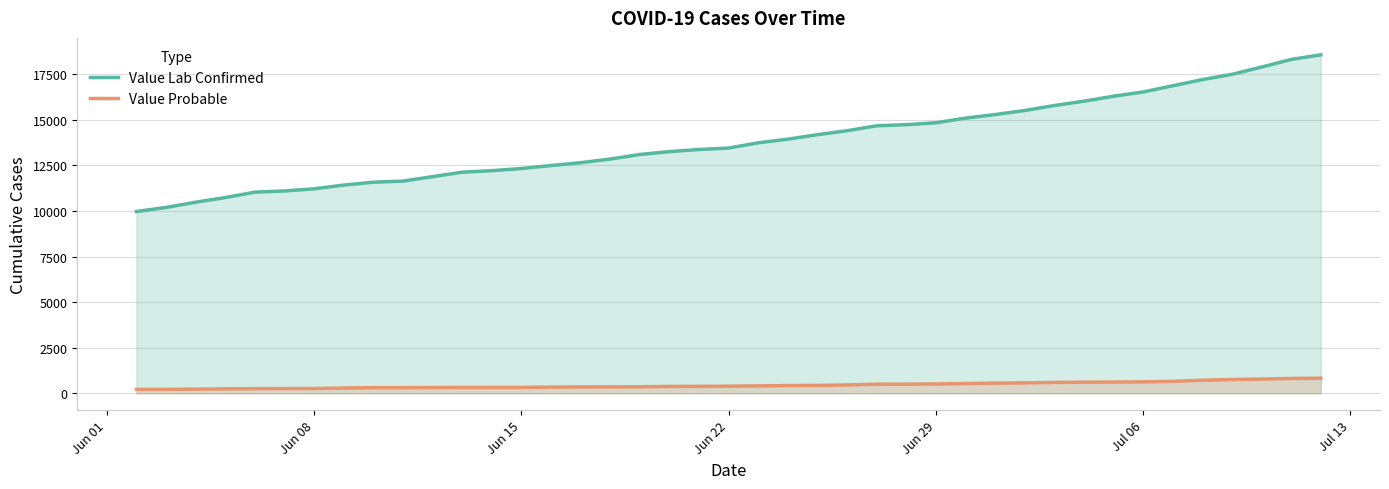

What is the spread (max minus min) of values at Jun 29?

14323